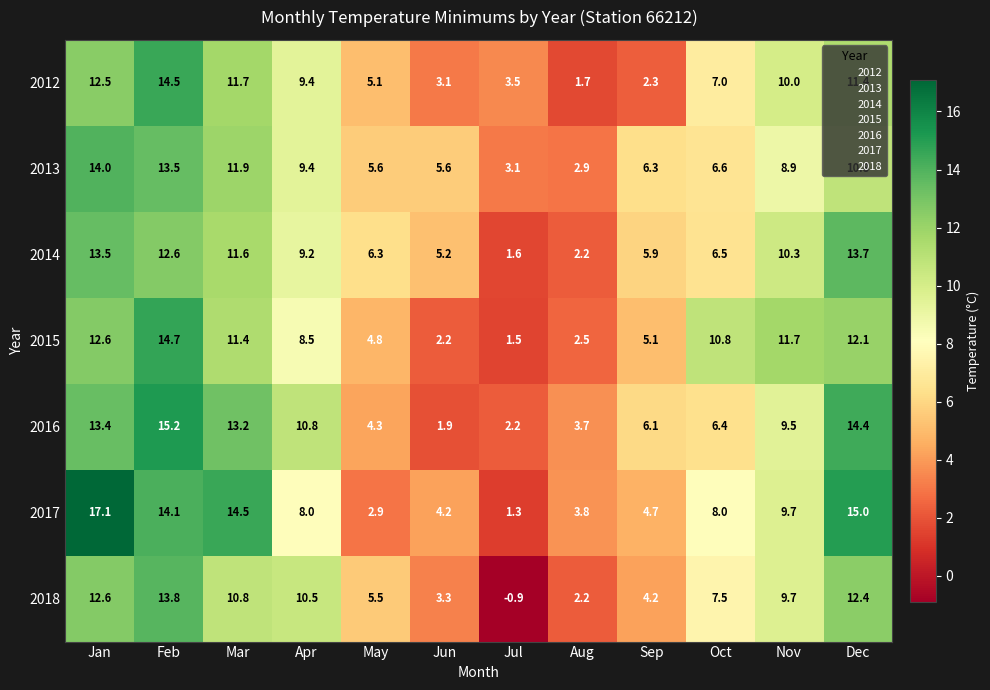

What is the difference between the 2016 values at Mar and Nov?

3.7